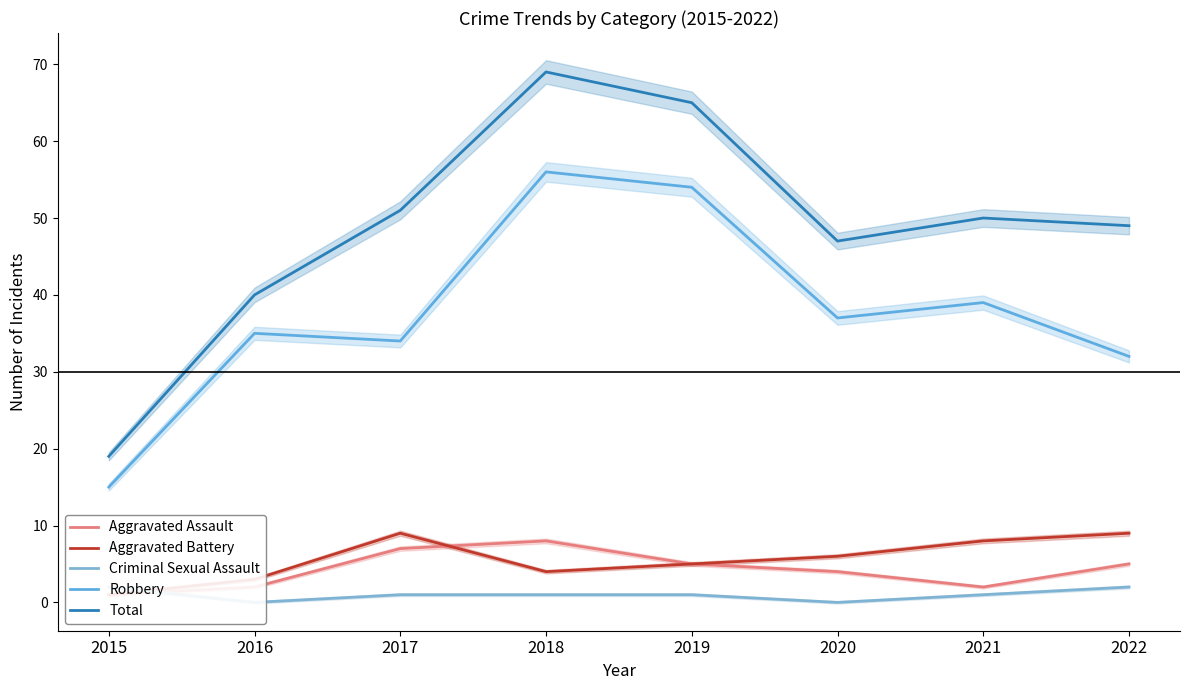

Which series ends up on top after the final intersection of Criminal Sexual Assault and Aggravated Battery?

Aggravated Battery